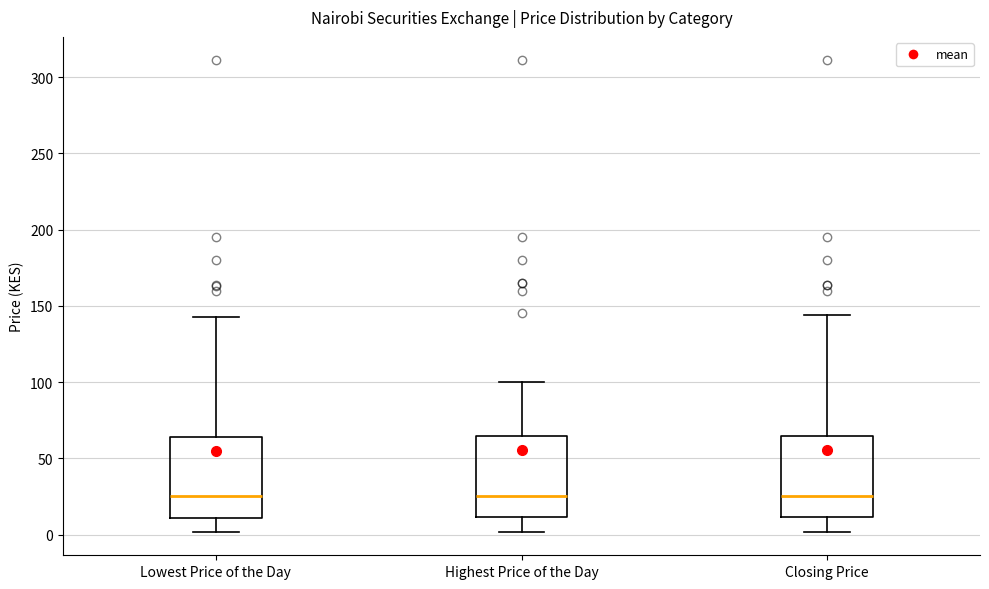

Reading left to right, transcribe this box plot: for each box, give where its median line is, the range the box spans, and where its two whiskers end, as read against the y-axis. The values are not printed on the chart, so give them approximately, as read against the axis.

Lowest Price of the Day: median 25, box 10 to 65, whiskers 0 to 145
Highest Price of the Day: median 25, box 10 to 65, whiskers 0 to 100
Closing Price: median 25, box 10 to 65, whiskers 0 to 145